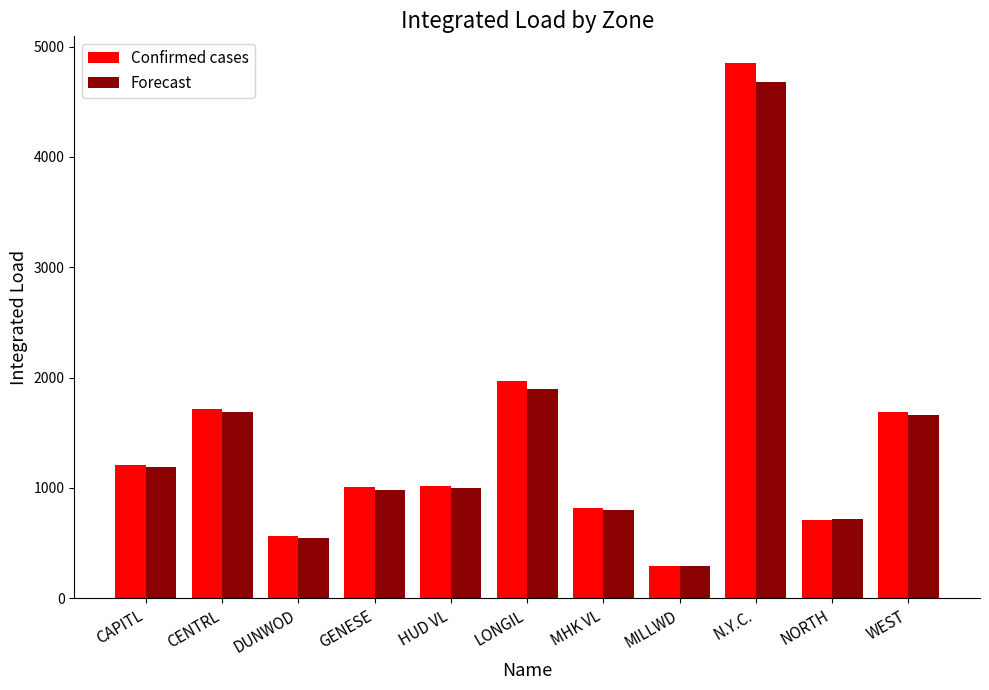

The value of Forecast at NORTH is 721.0. True or false?

True